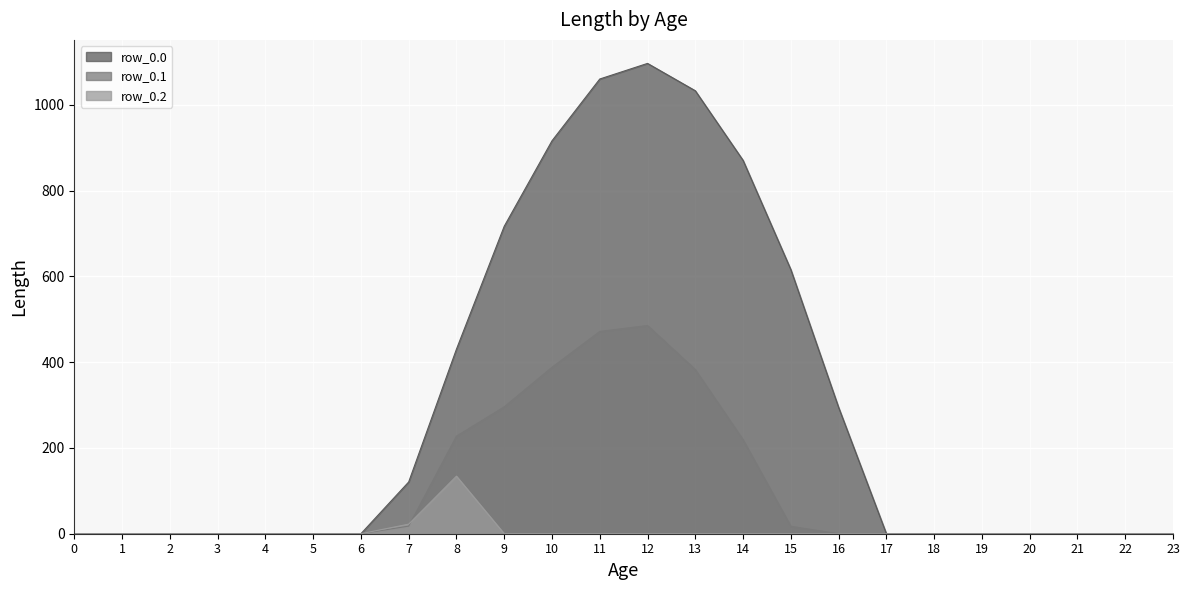

How many intersections are there between row_0.2 and row_0.1?

1